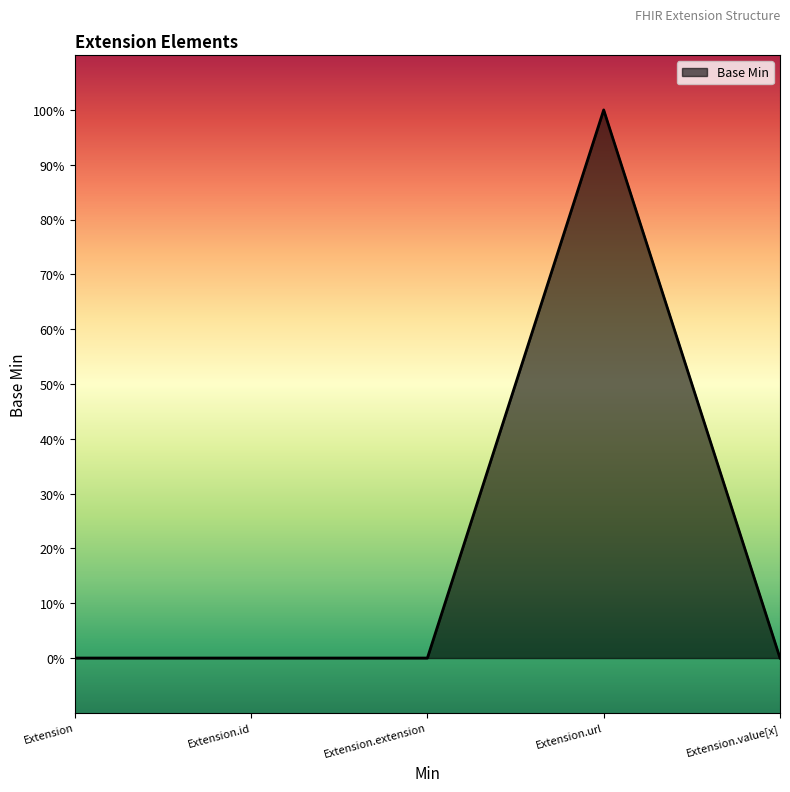

Is it true that the value at Extension.url is 2?

False